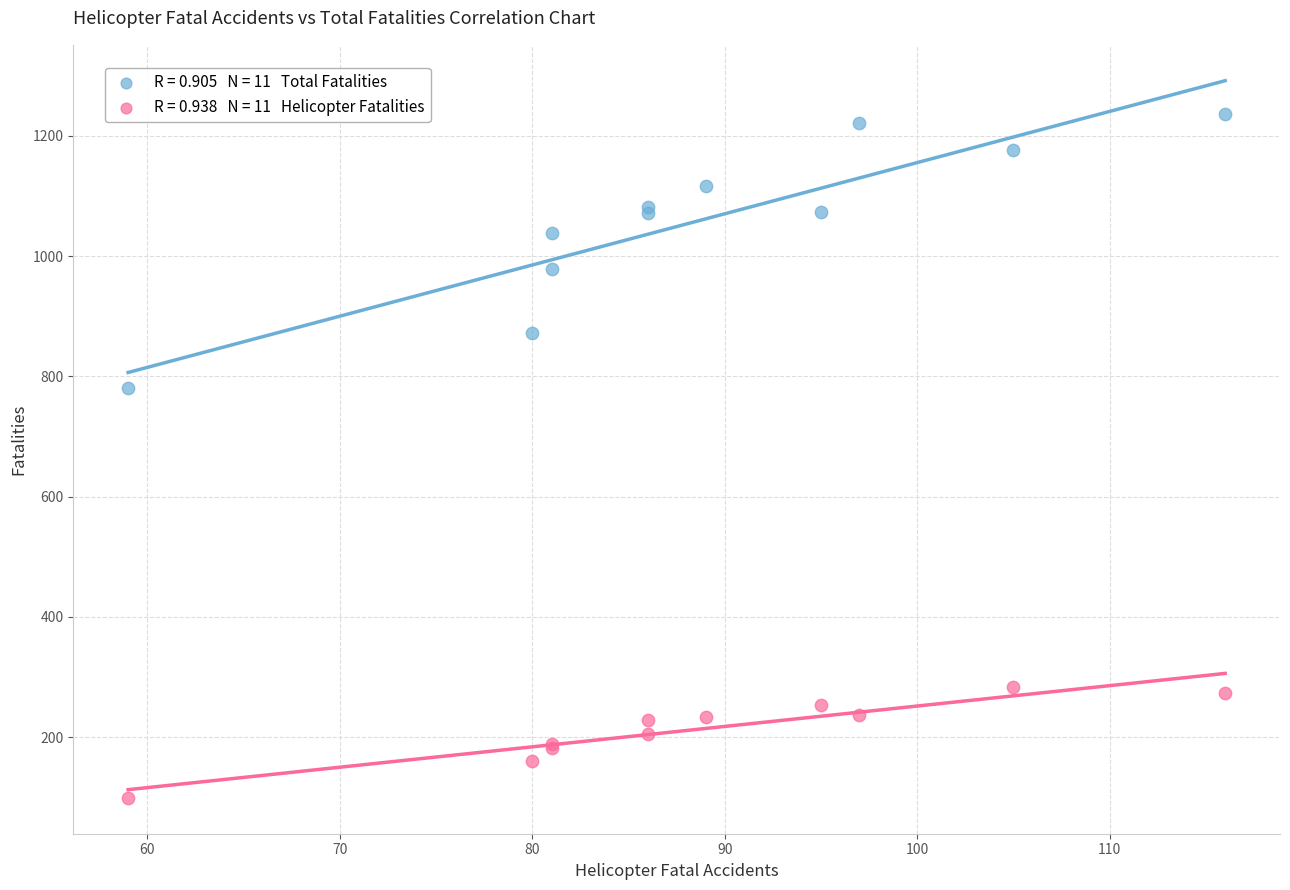

Across all series, what Y value is closest to 668?

780